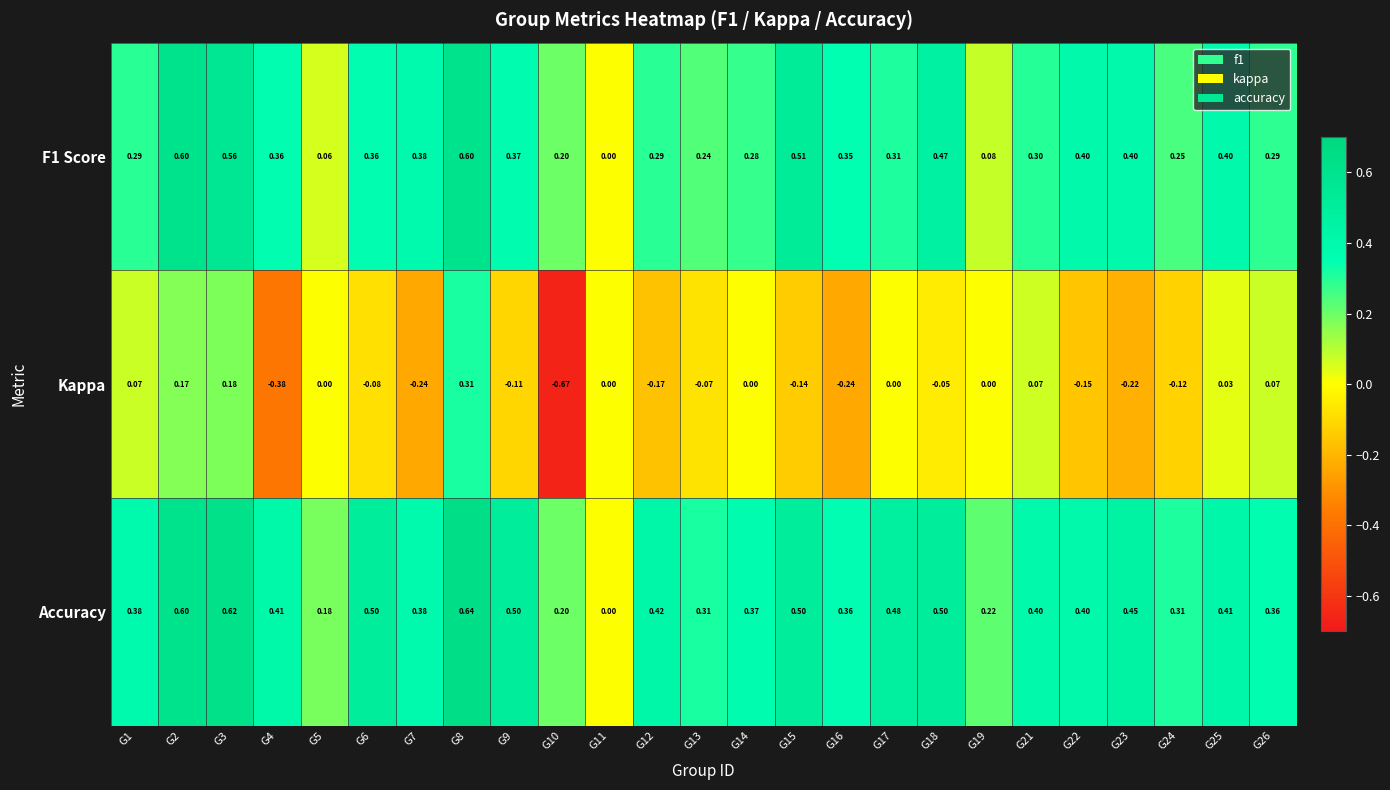

Which series changed the most between G10 and G16?

Kappa